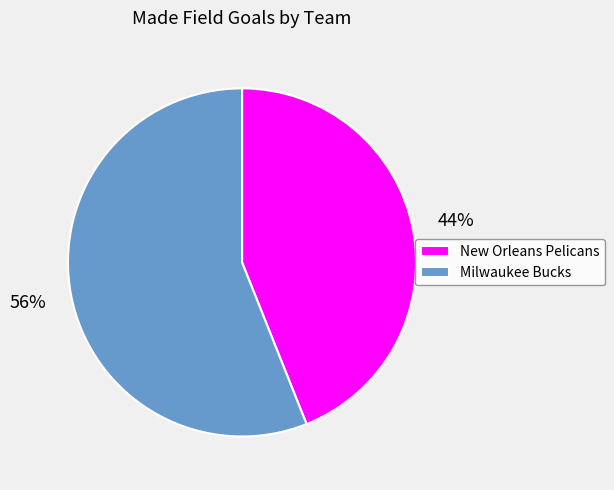

To the nearest percent, what is the combined percentage of Milwaukee Bucks and New Orleans Pelicans?

100%